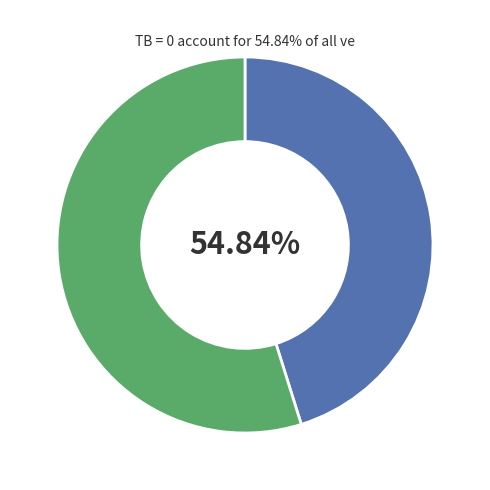

To the nearest percent, what percentage of the pie is TB = 0?

55%